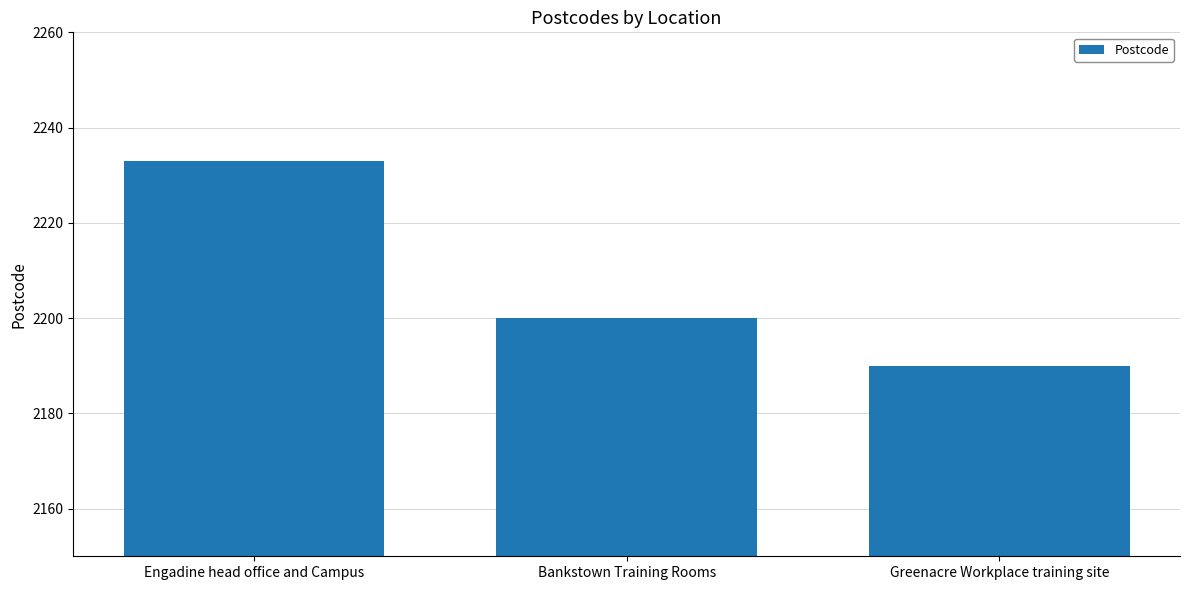

Is it true that the value at Engadine head office and Campus is 2233?

True